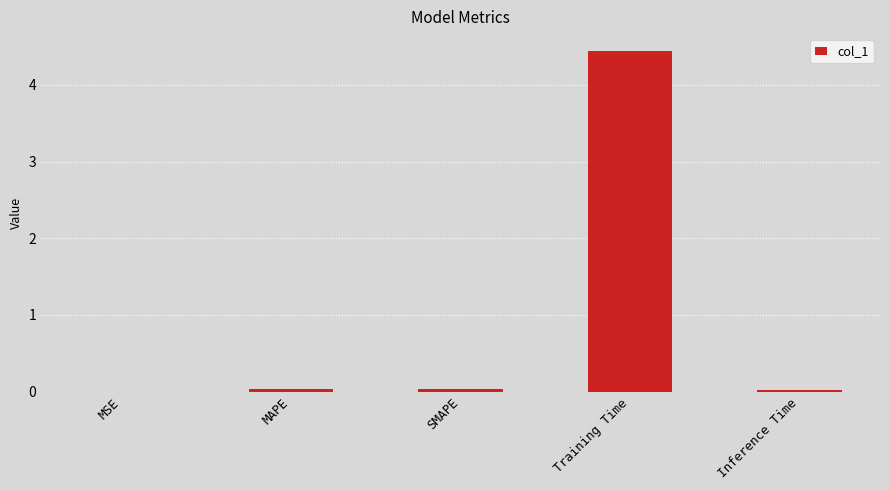

The value at MSE is 0.0. True or false?

True